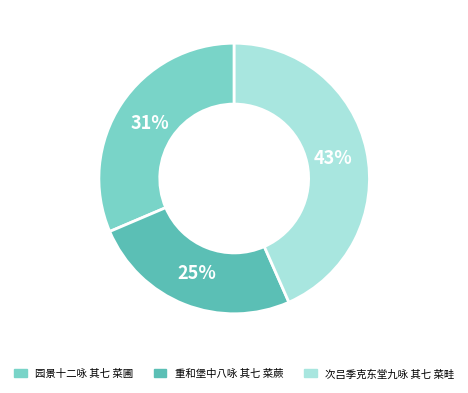

To the nearest percent, what is the combined percentage of 园景十二咏 其七 菜圃 and 重和堡中八咏 其七 菜蕨?

57%